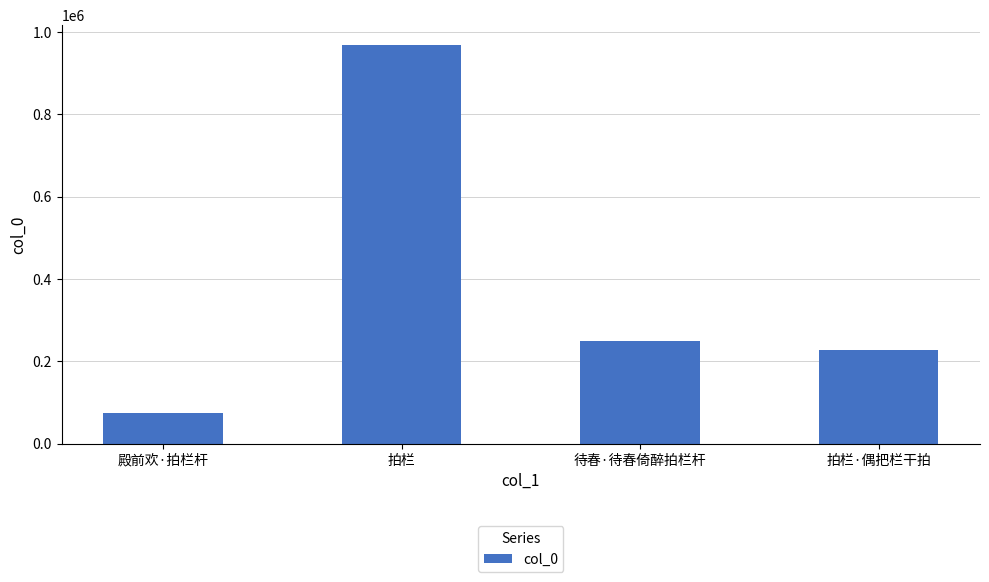

Where is the data nearest to the value 521930?

待春·待春倚醉拍栏杆